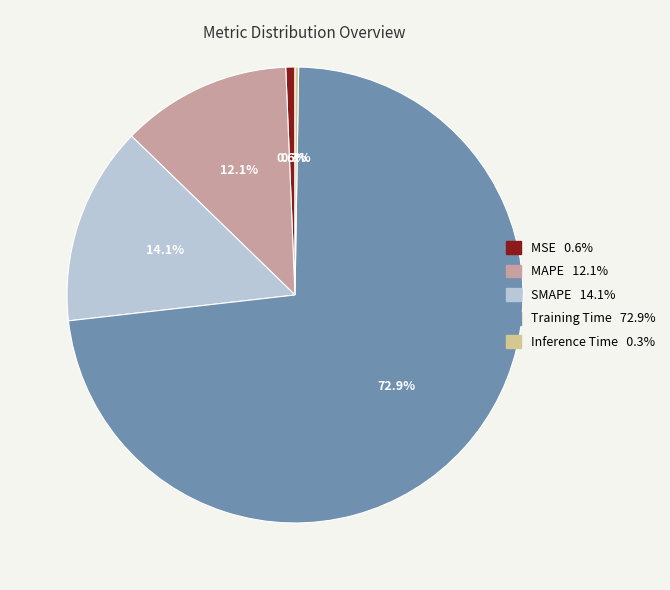

To the nearest percent, what percentage of the pie is MSE?

1%